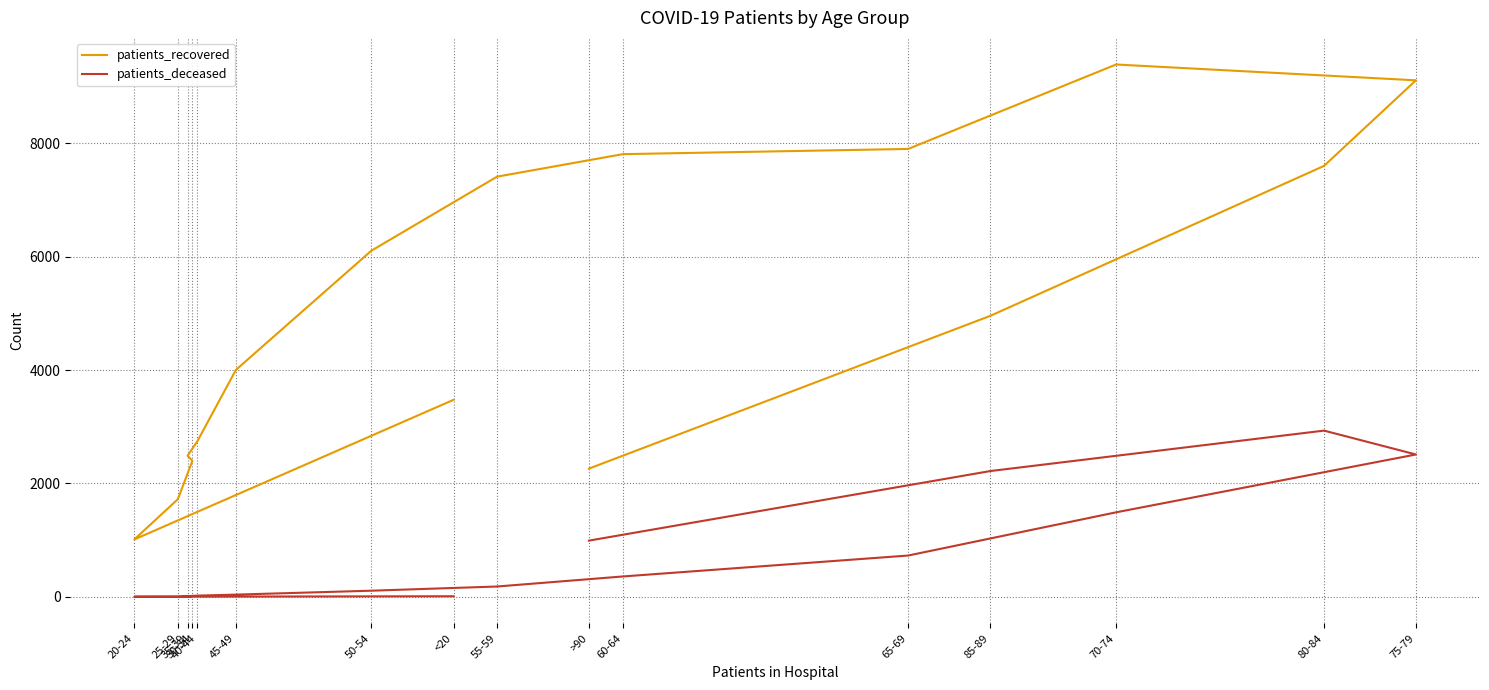

At which category does patients_deceased reach its first local valley?

35-39